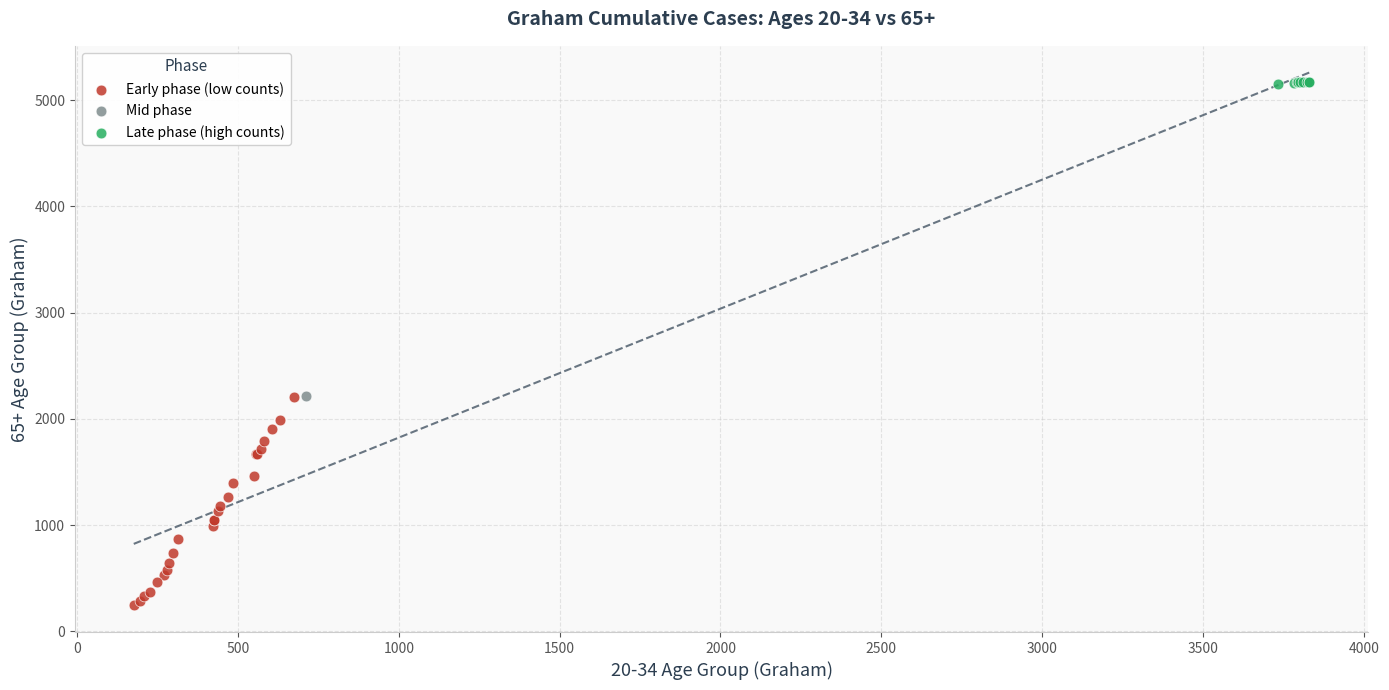

Which series reaches the maximum Y coordinate?

Late phase (high counts)